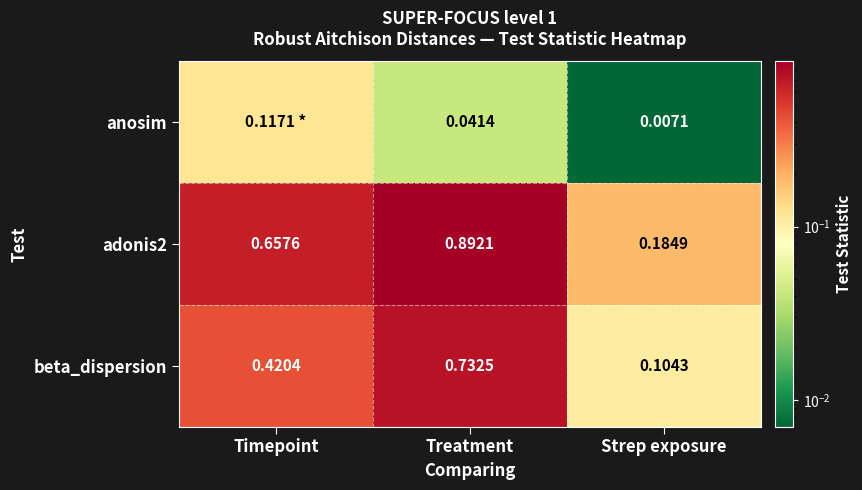

Which category has the highest value in the beta_dispersion series?

Treatment